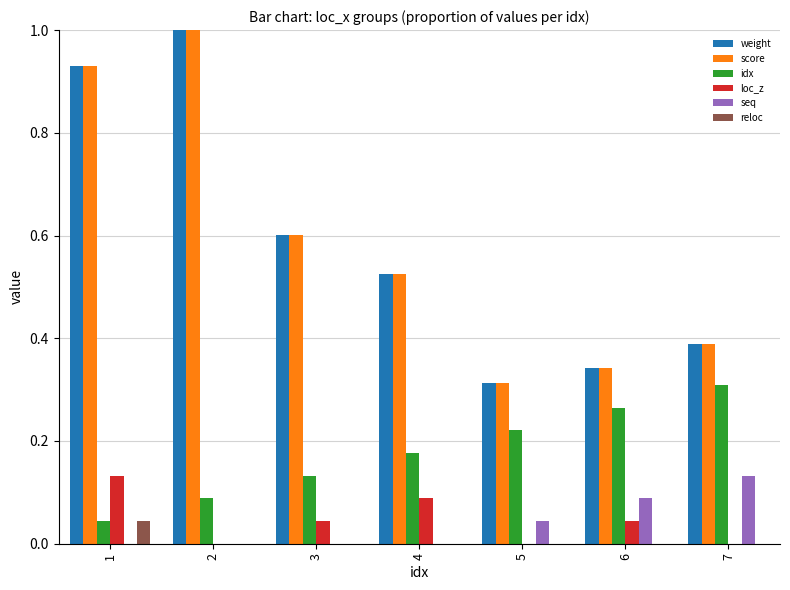

What is the maximum value for weight?

1.0